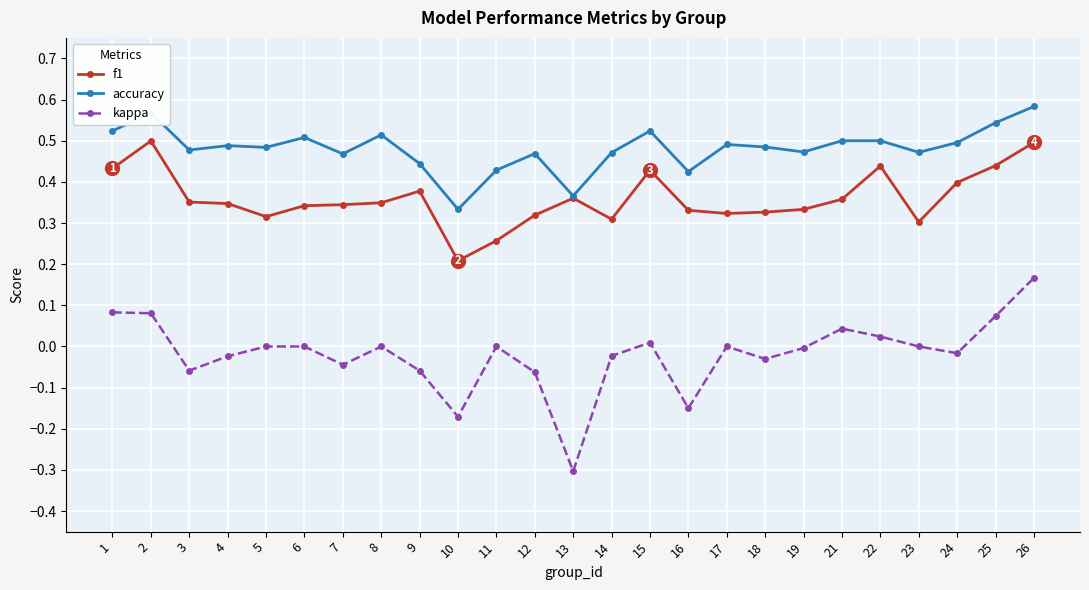

True or false: accuracy has more than 1 points higher than both neighbors.

True